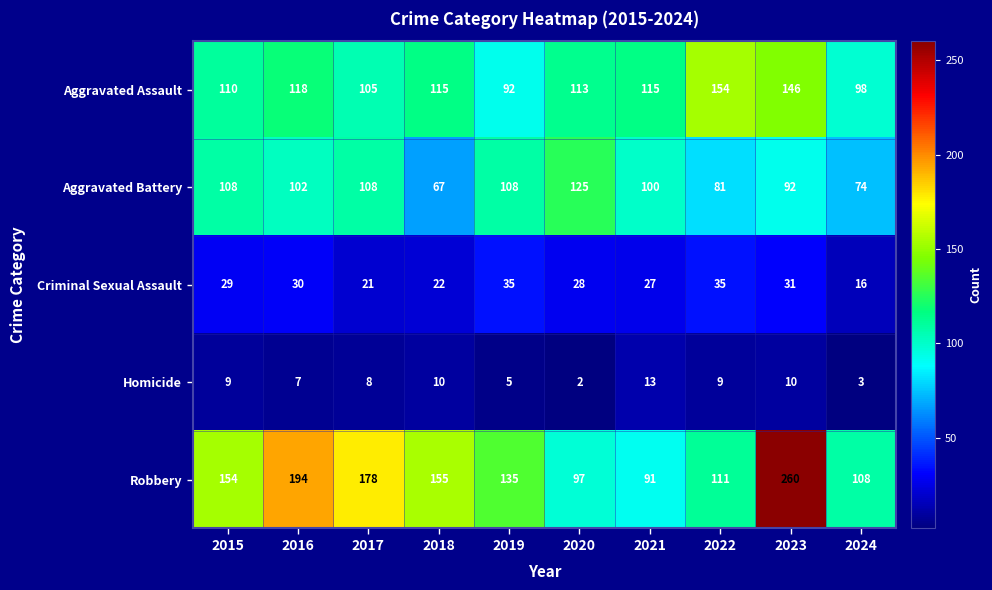

List the series in order of their peak value, lowest first.

Homicide, Criminal Sexual Assault, Aggravated Battery, Aggravated Assault, Robbery